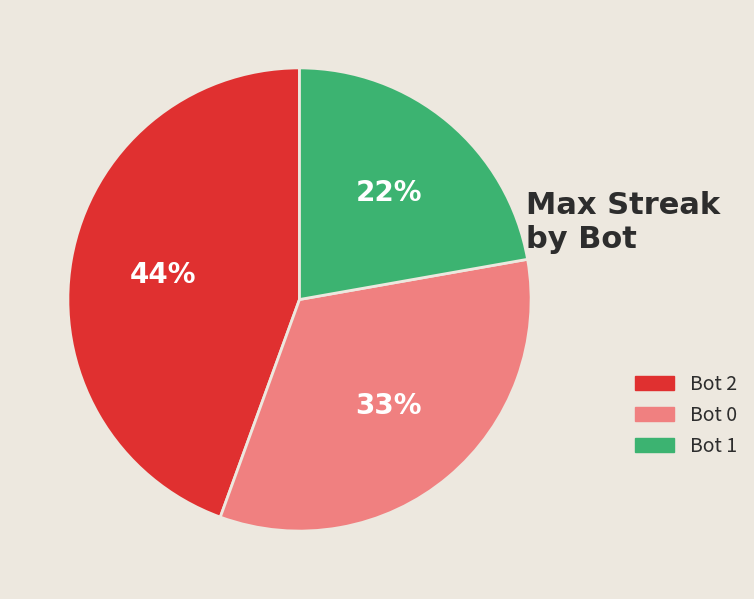

Is the sum of Bot 1 and Bot 2 greater than half?

Yes